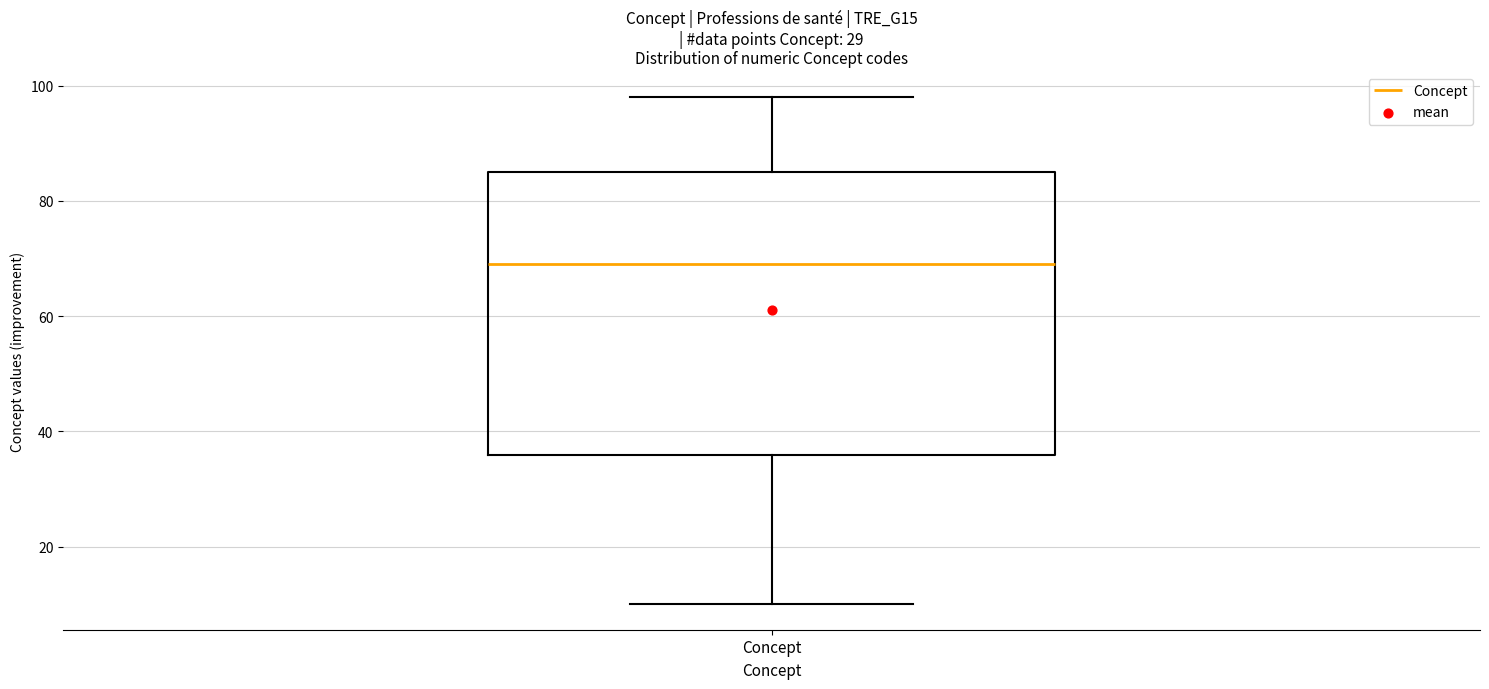

Where is the upper edge of the box for Concept on the y-axis? The values are not printed on the chart, so give them approximately, as read against the axis.

86